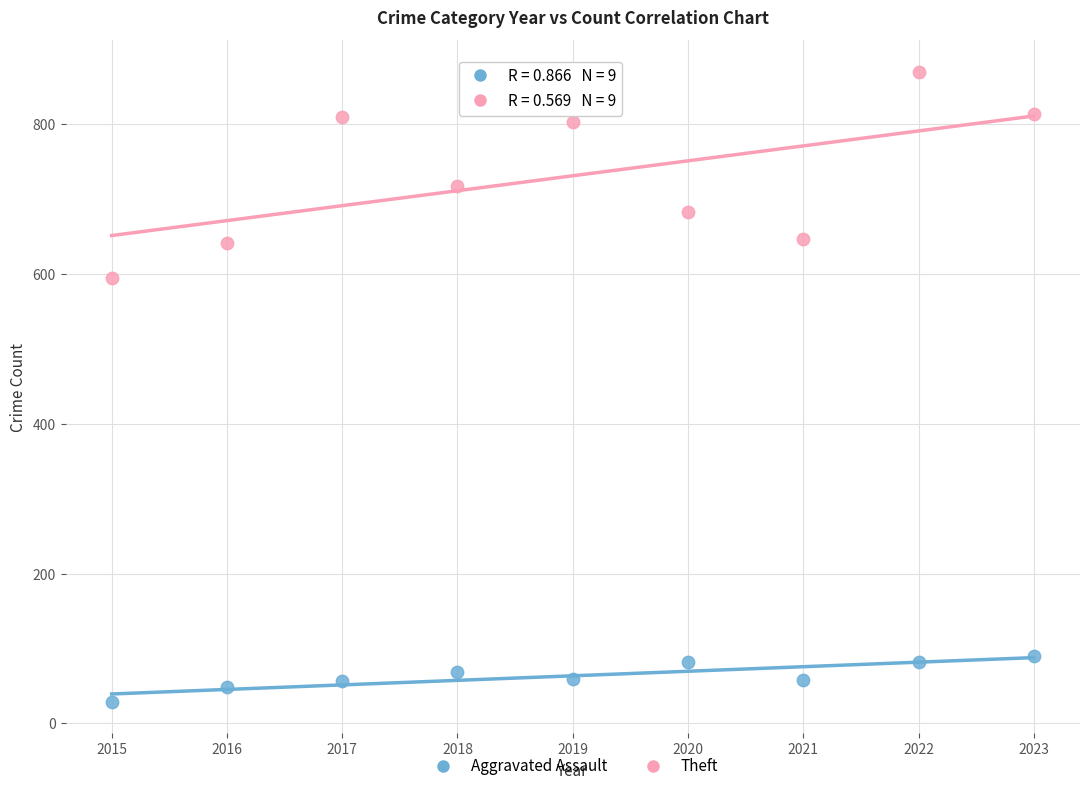

Which series reaches the maximum Y coordinate?

Theft